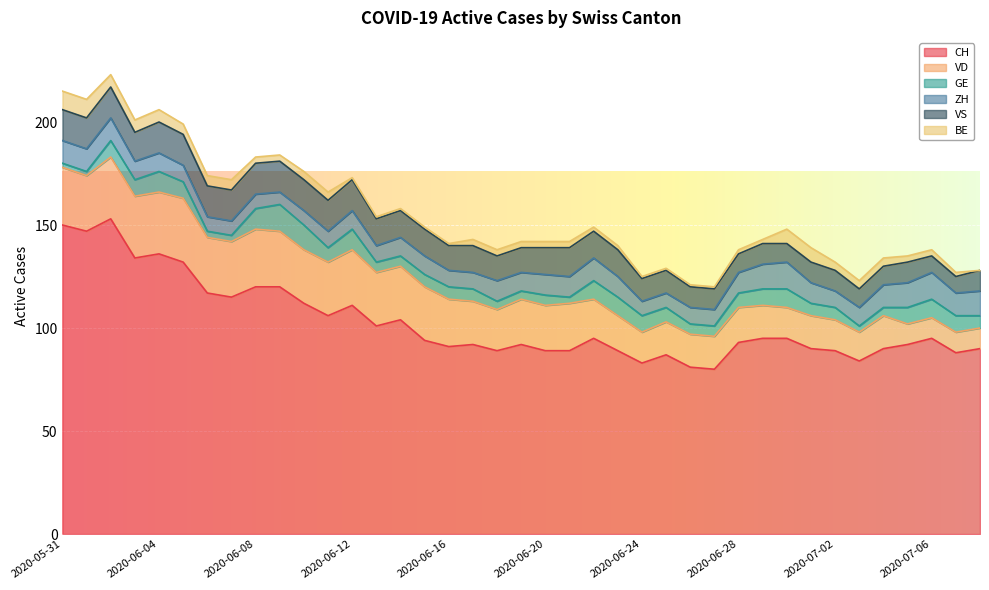

What are all the series names shown in the legend?

CH, VD, GE, ZH, VS, BE